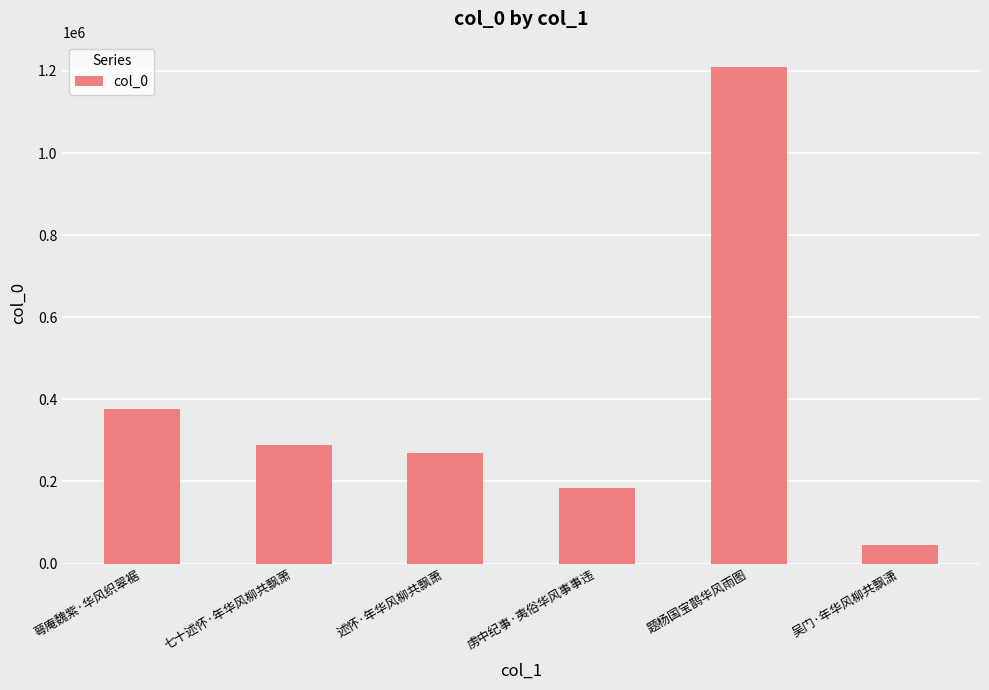

Between 萼庵魏紫·华风织翠裾 and 七十述怀·年华风柳共飘萧, which is larger?

萼庵魏紫·华风织翠裾